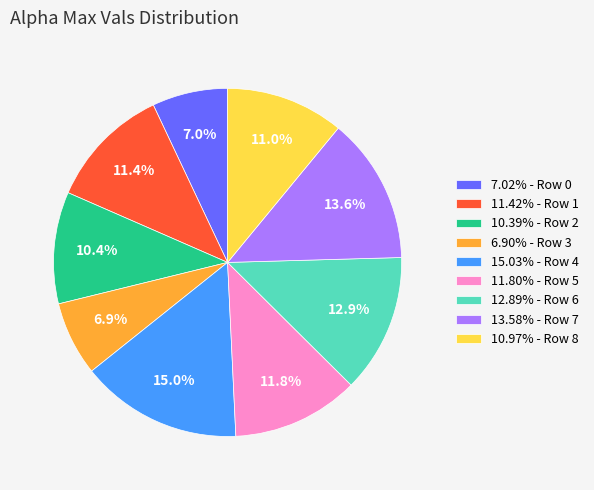

What percentage is NOT represented by 15.03% - Row 4?

85.0%